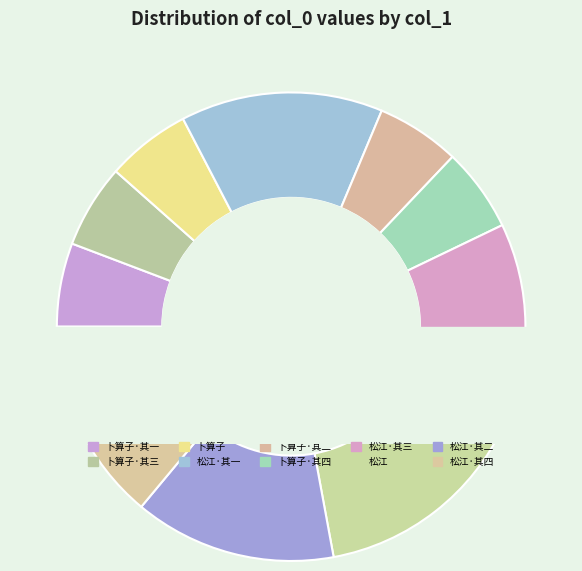

Between 卜算子四首·荷花四咏 and 松江舟中四首荷叶浦时有不测末句故及之 其一, which is larger?

松江舟中四首荷叶浦时有不测末句故及之 其一